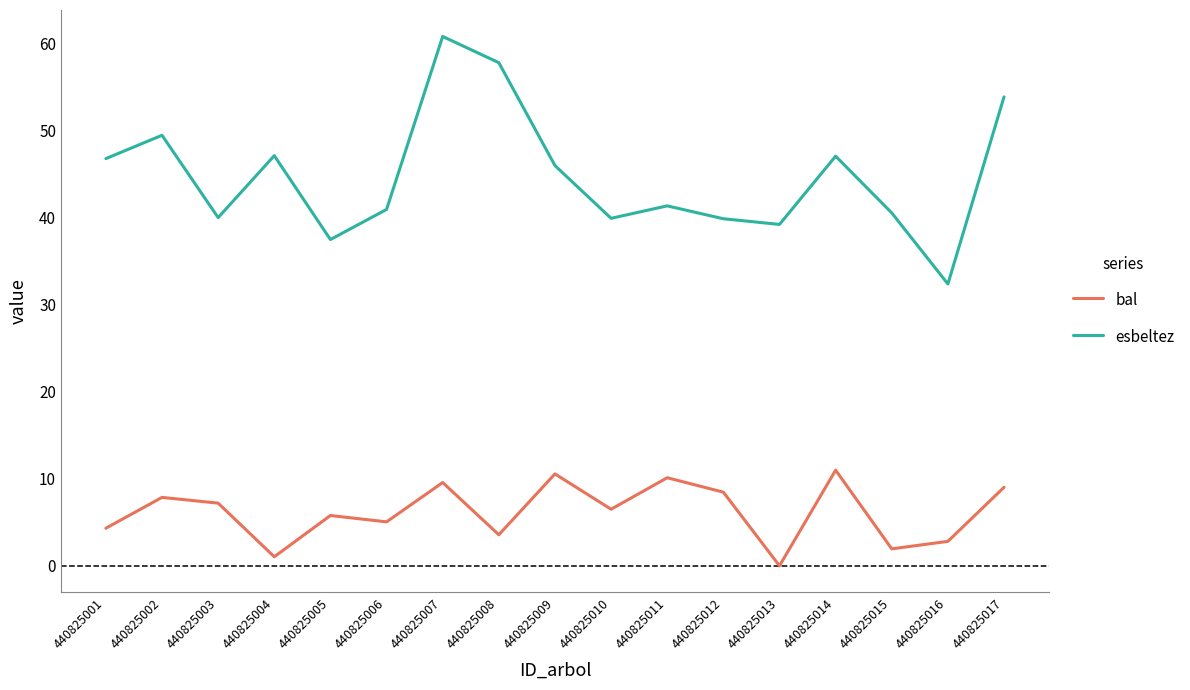

True or false: bal and esbeltez intersect in this chart.

False